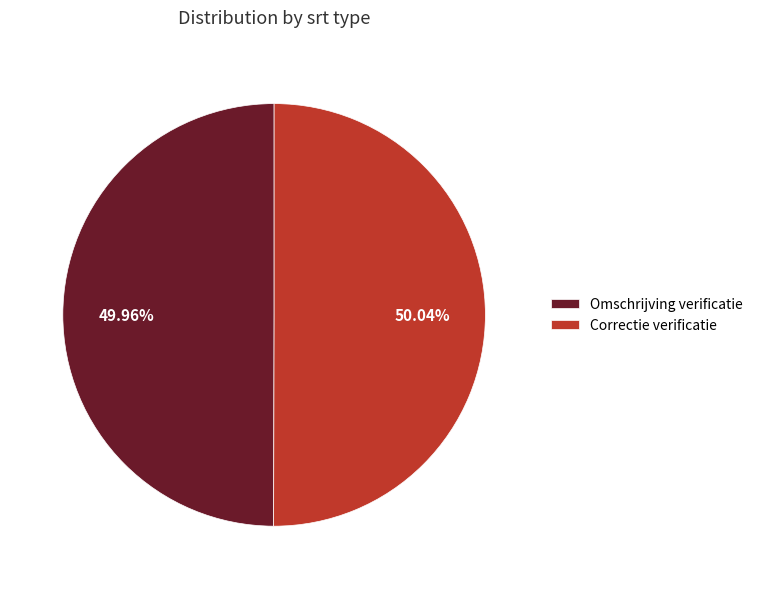

Is there a majority slice in this chart?

Yes